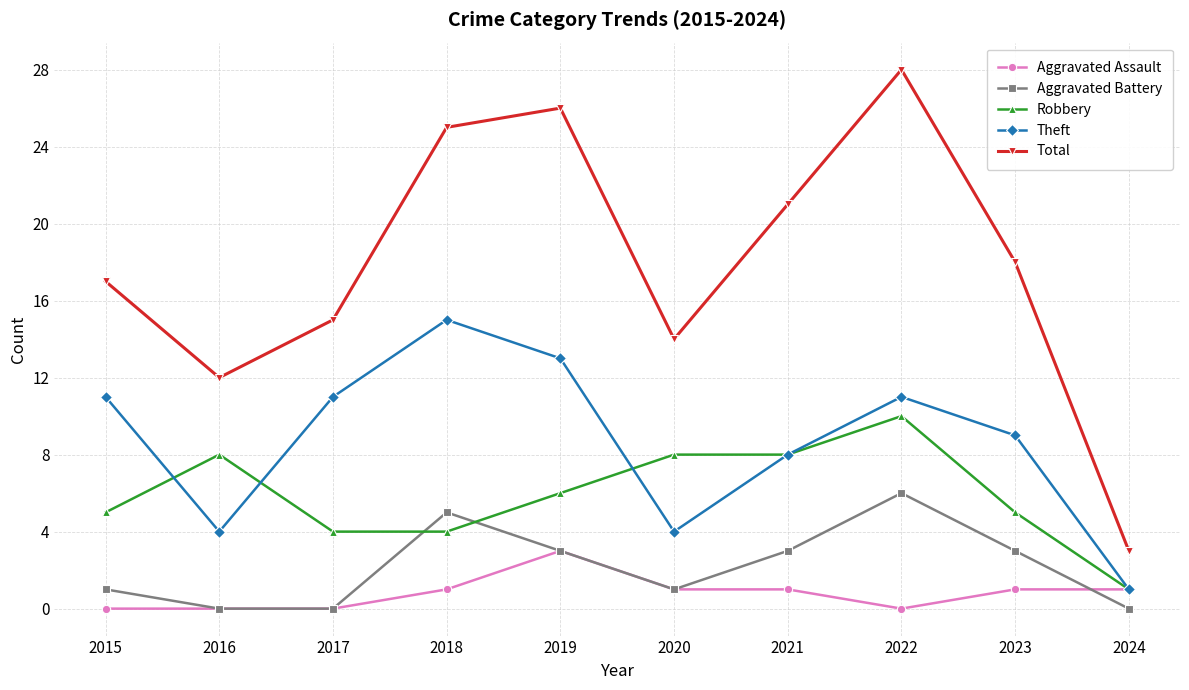

What is the maximum value shown in the chart?

28